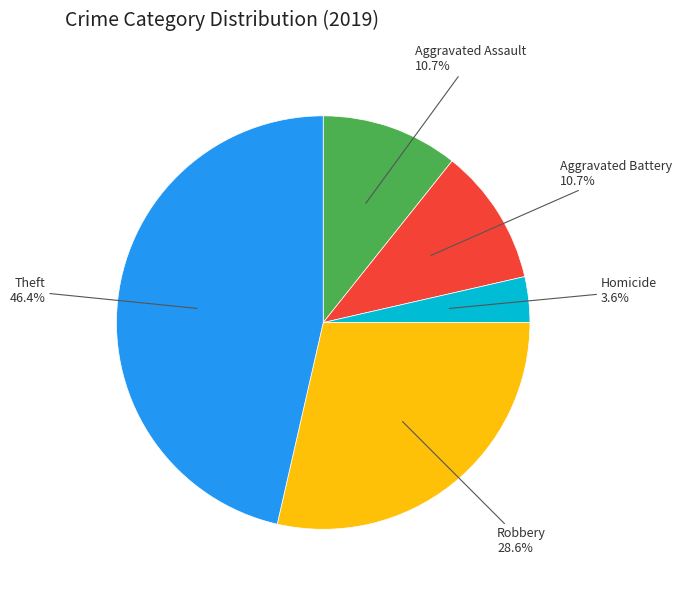

Does any single category account for the majority?

No